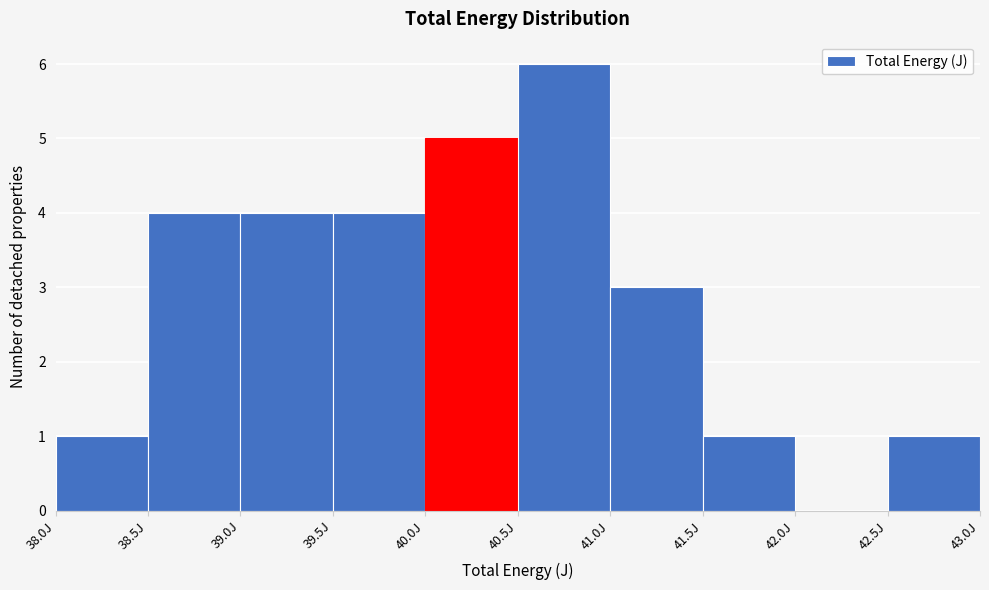

How tall is the bar that spans 41.0 to 41.5 on the x-axis? The values are not printed on the chart, so give them approximately, as read against the axis.

3